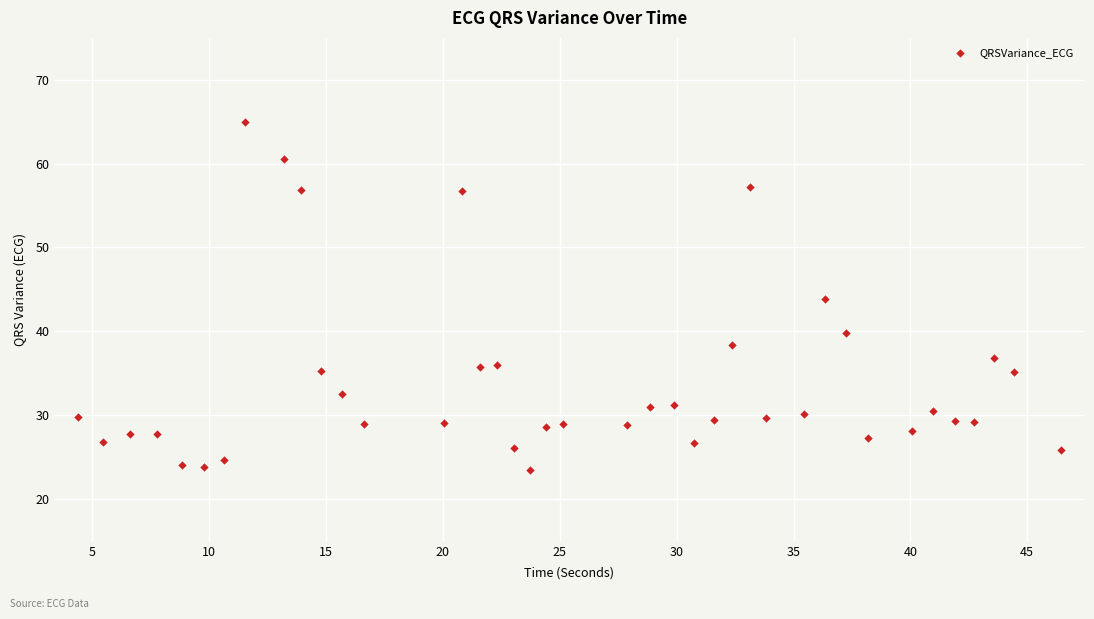

What is the range of Y values (max minus min)?

41.5